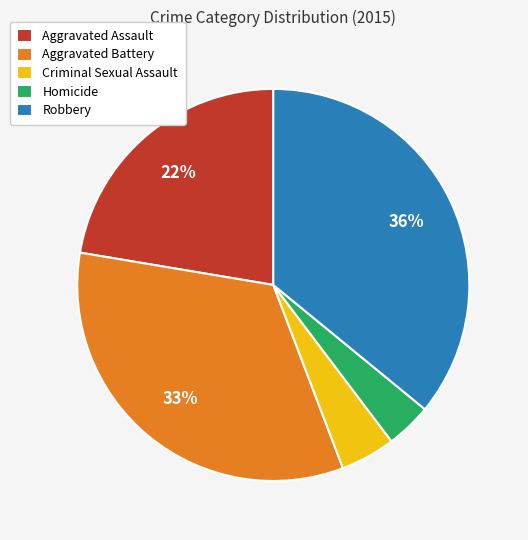

Which has a higher value, Aggravated Assault or Criminal Sexual Assault?

Aggravated Assault